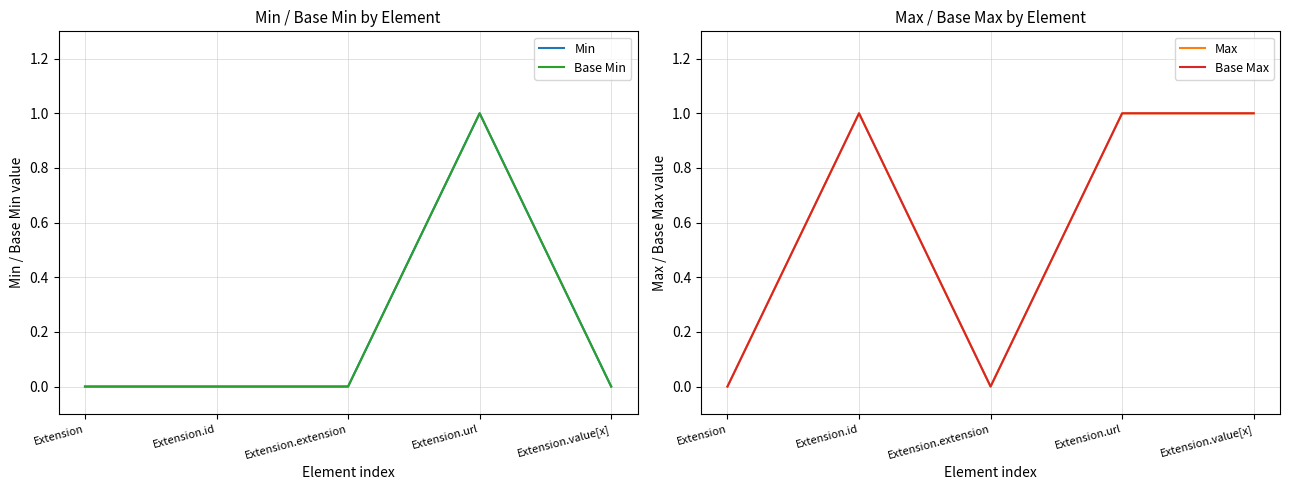

List the series in order of their peak value, highest first.

Min, Base Min, Max, Base Max